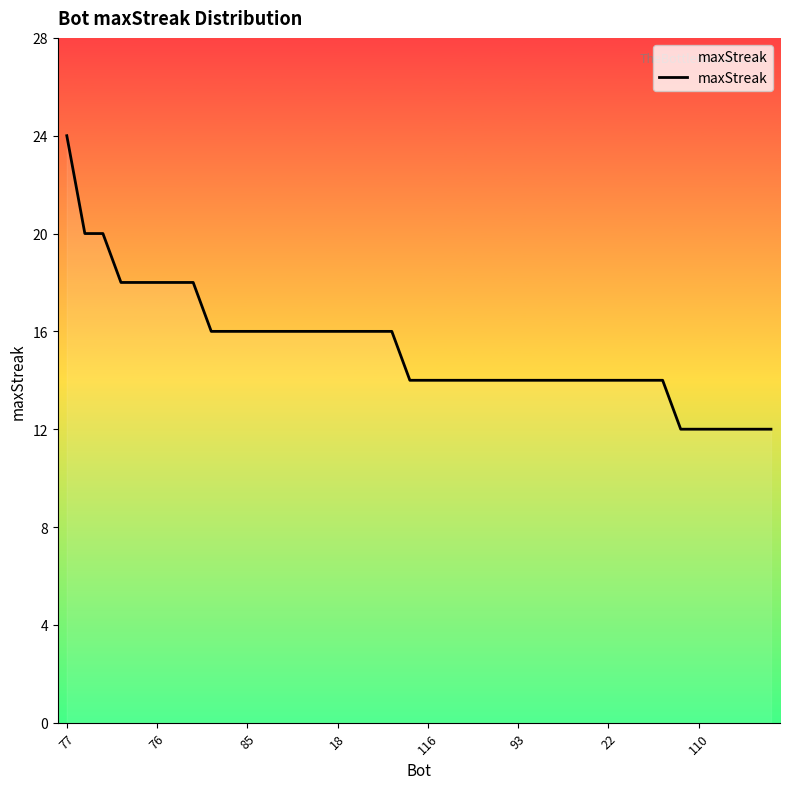

What is the smallest value displayed?

12